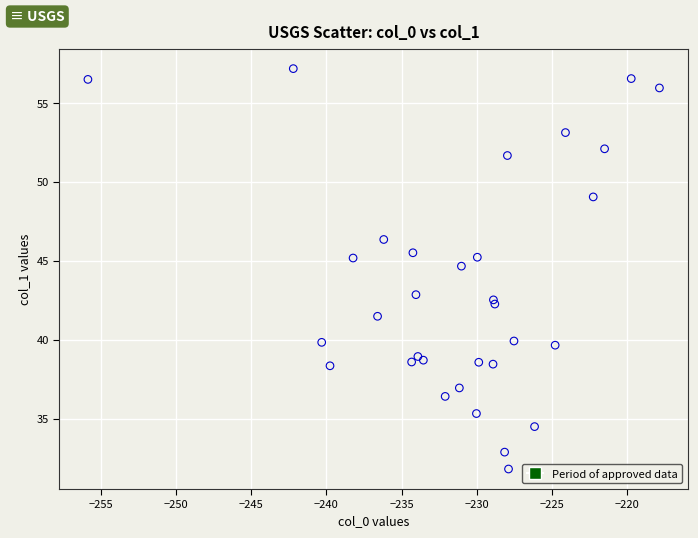

What Y value in the scatter plot is closest to 44?

44.7